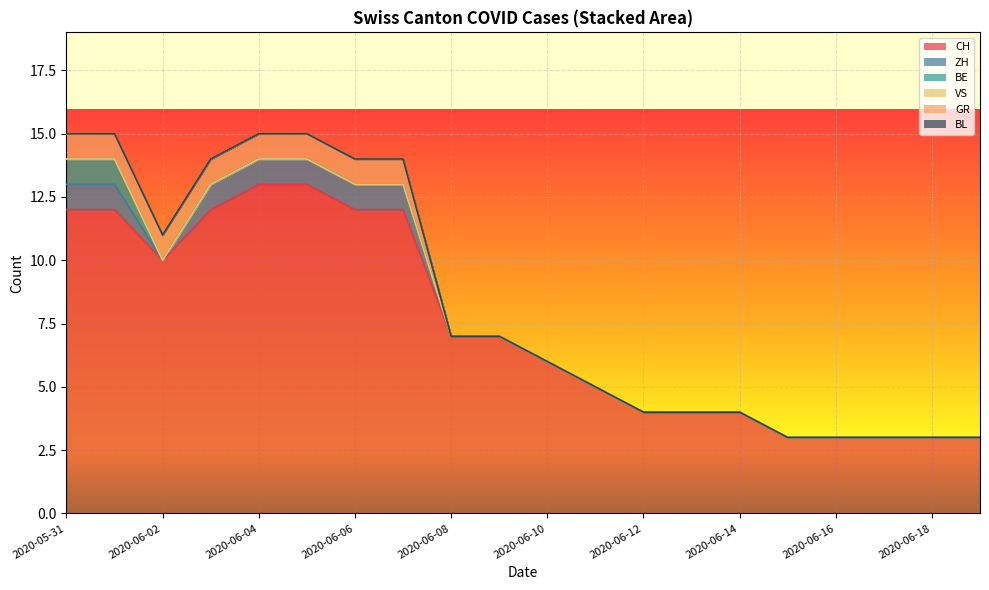

At 17, list the series in order from largest to smallest.

CH, ZH, BE, VS, GR, BL